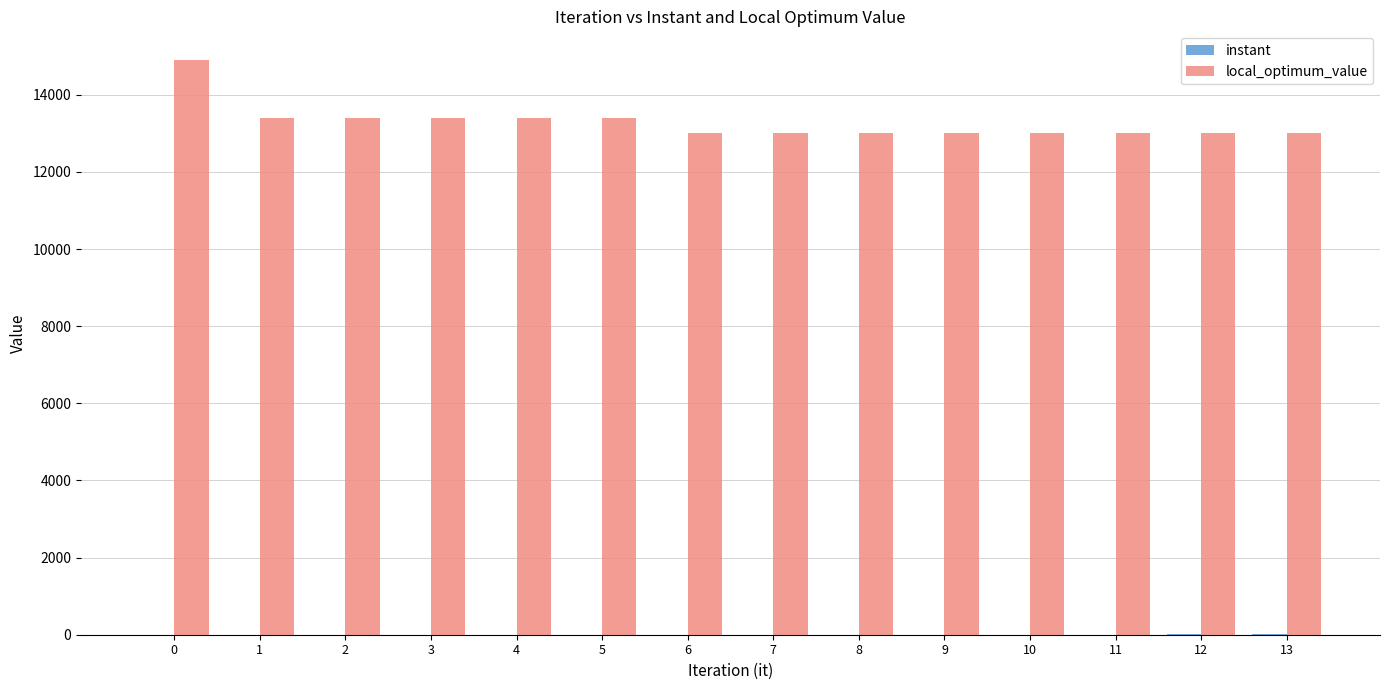

What is the sum of all local_optimum_value values?

185900.0